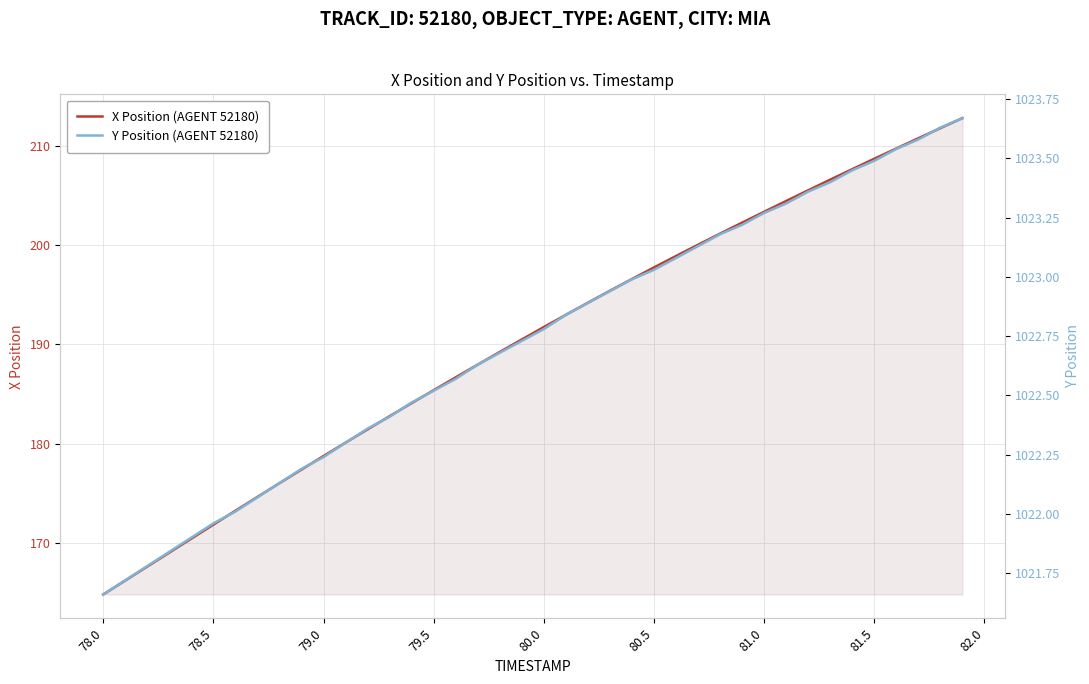

True or false: Y Position (AGENT 52180) has more than 1 points higher than both neighbors.

False